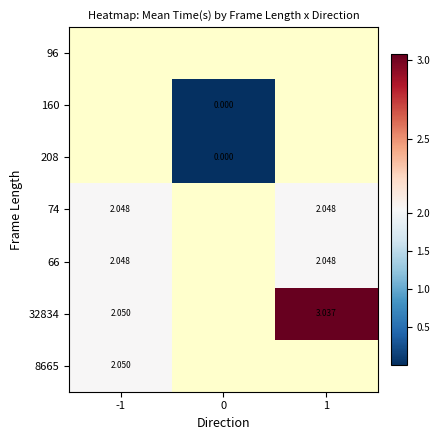

Where is 32834 nearest to the value 2?

-1